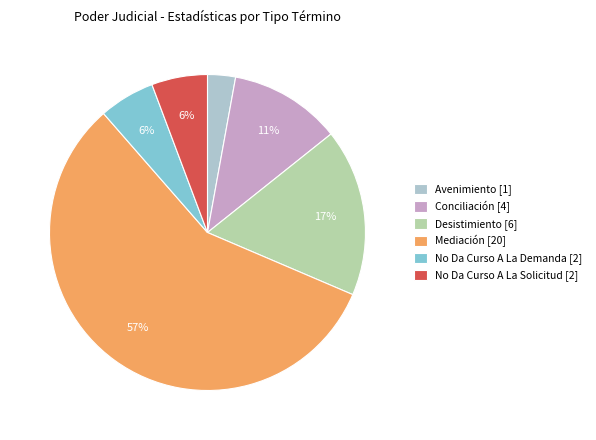

To the nearest percent, what is the combined percentage of Desistimiento and Mediación?

74%